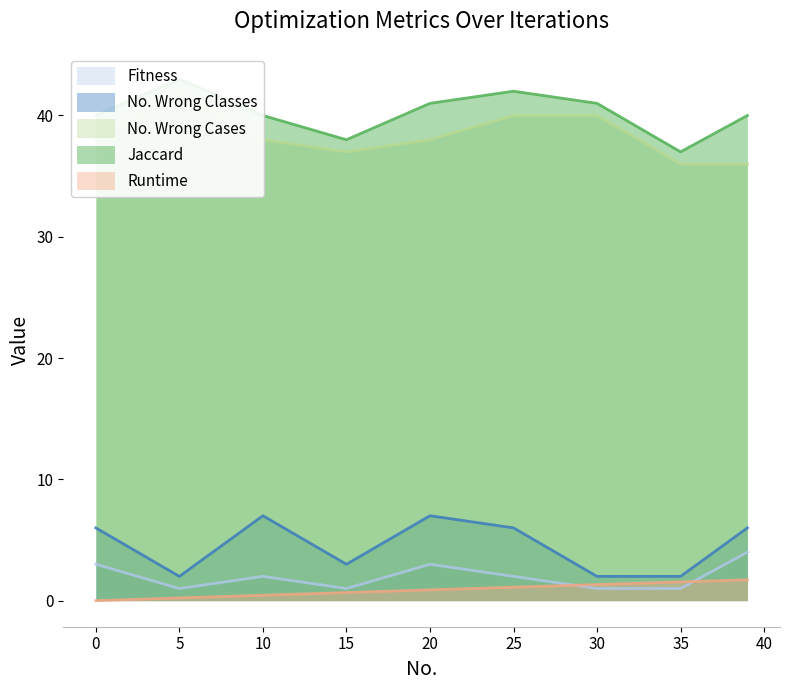

True or false: No. Wrong Classes and No. Wrong Cases intersect in this chart.

False